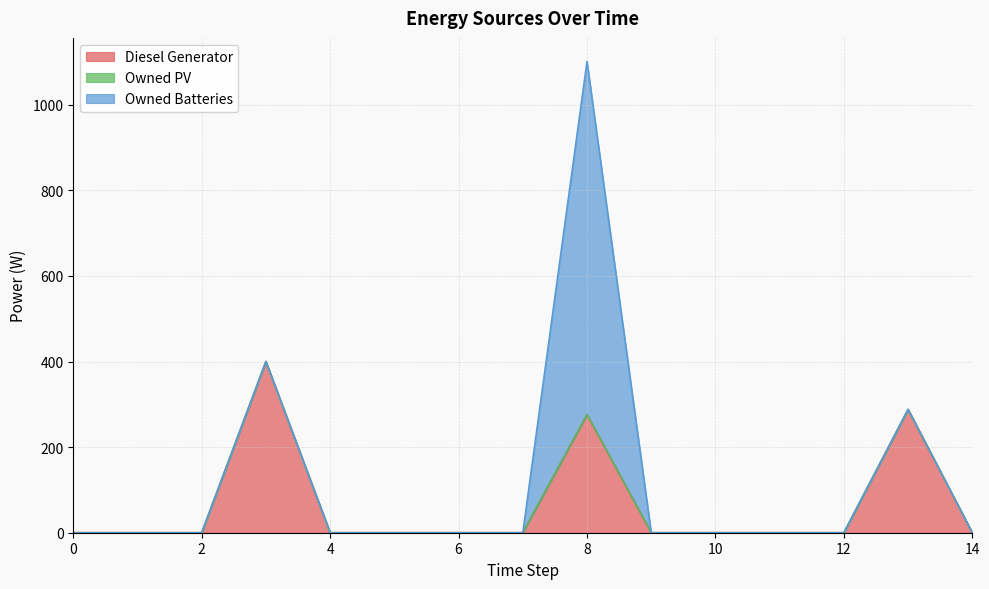

The Owned Batteries series shows 277 at 12. True or false?

False